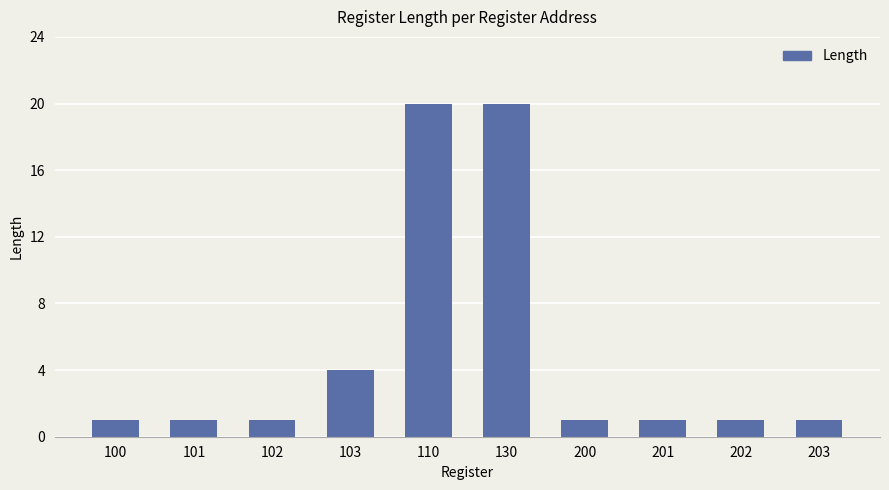

Reading left to right, list all the values displayed in this chart.

1	1	1	4	20	20	1	1	1	1